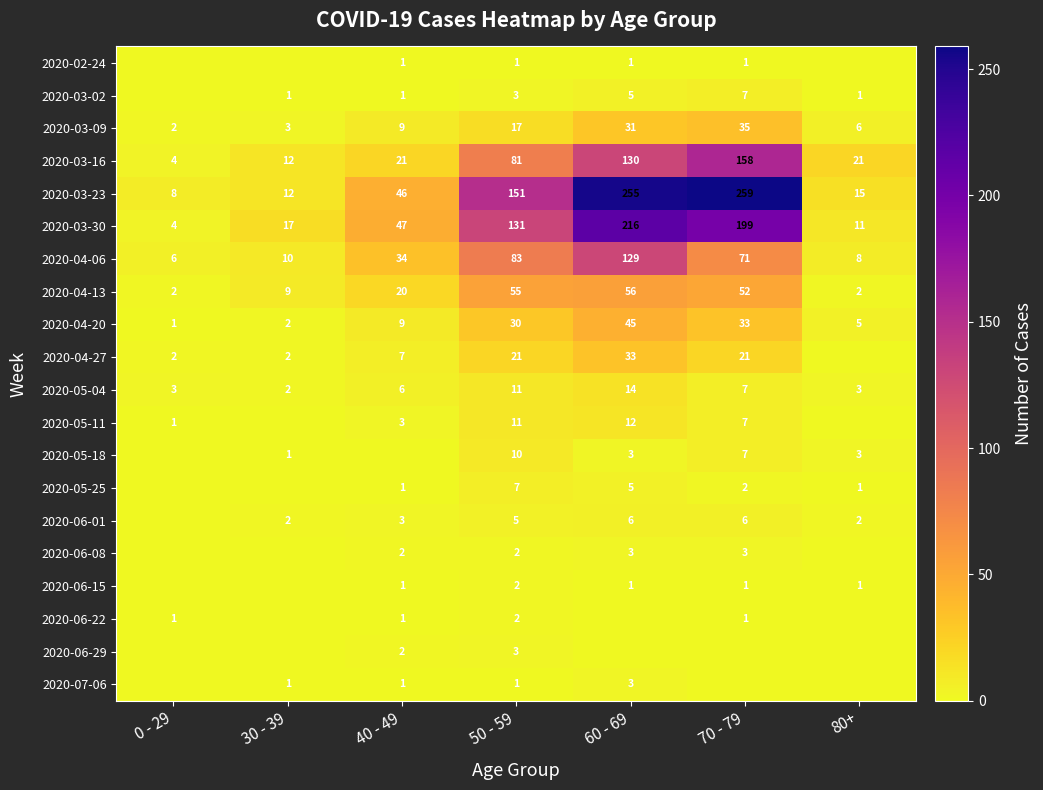

Read the 2020-04-20 value at 50 - 59.

30